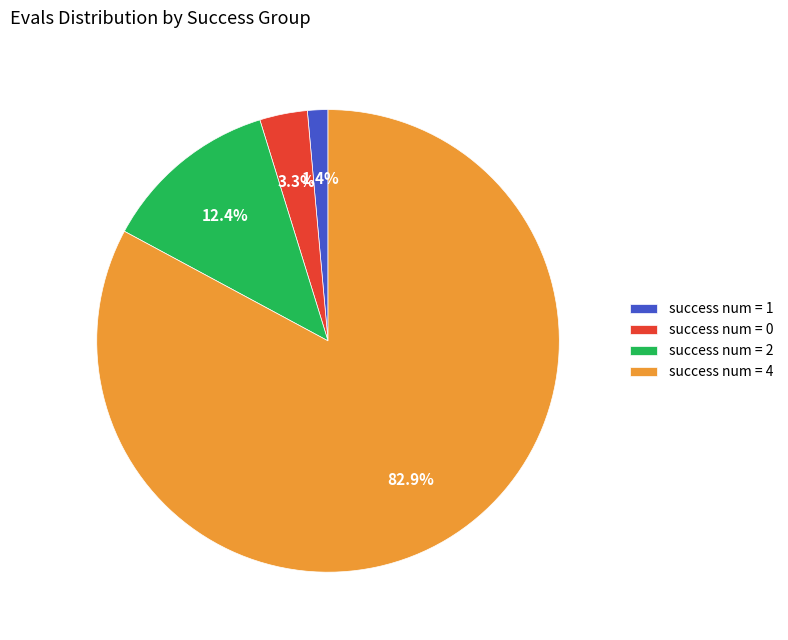

Which slice is the largest?

success num = 4